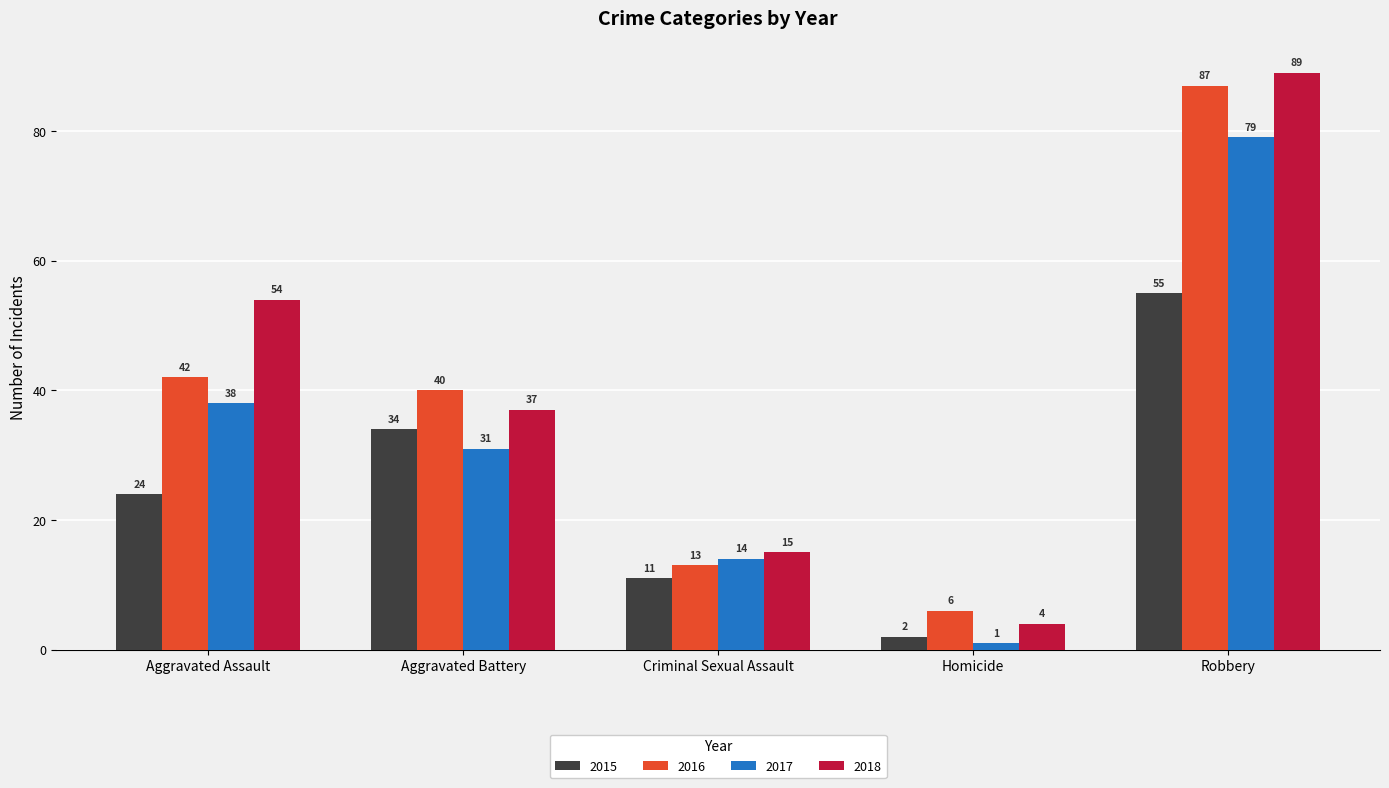

Does the chart contain any negative values?

No